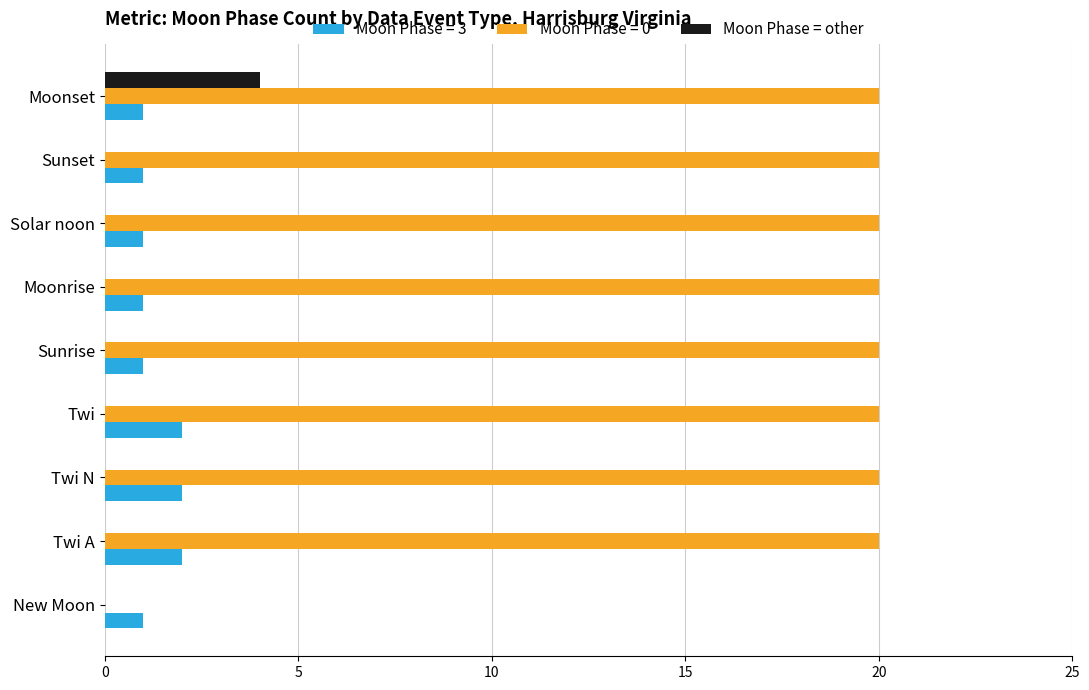

What is the sum of all Moon Phase = other values?

4